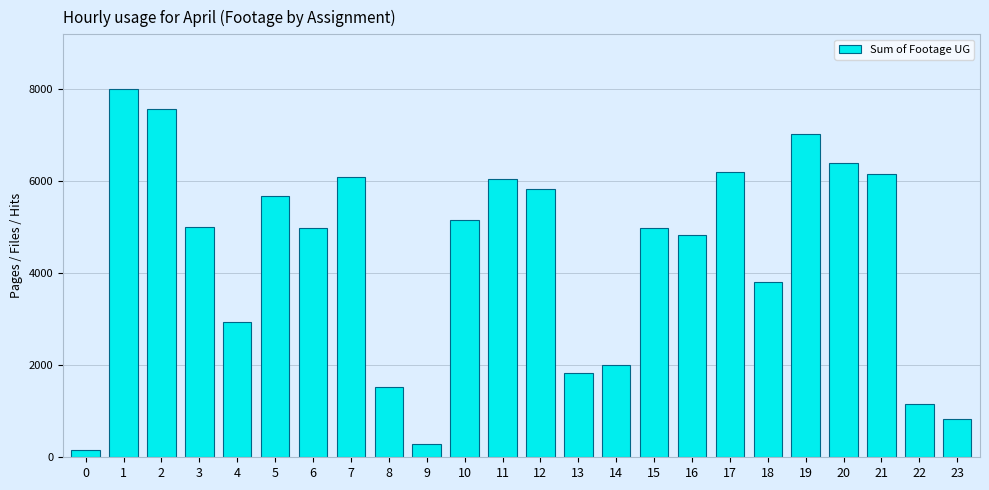

What is the greatest value displayed?

7980